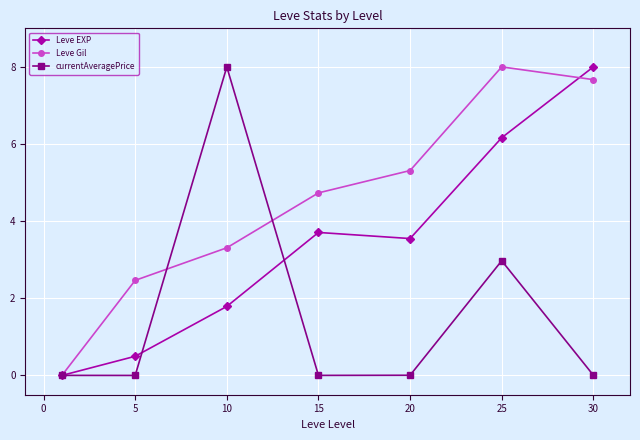

What is the highest value of the currentAveragePrice series?

8.0